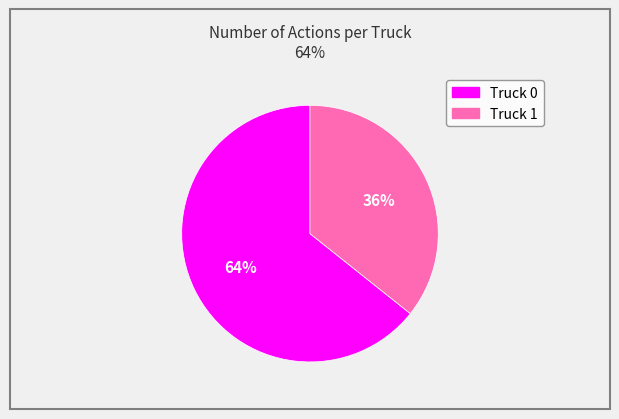

To the nearest percent, what is the combined percentage of Truck 1 and Truck 0?

100%